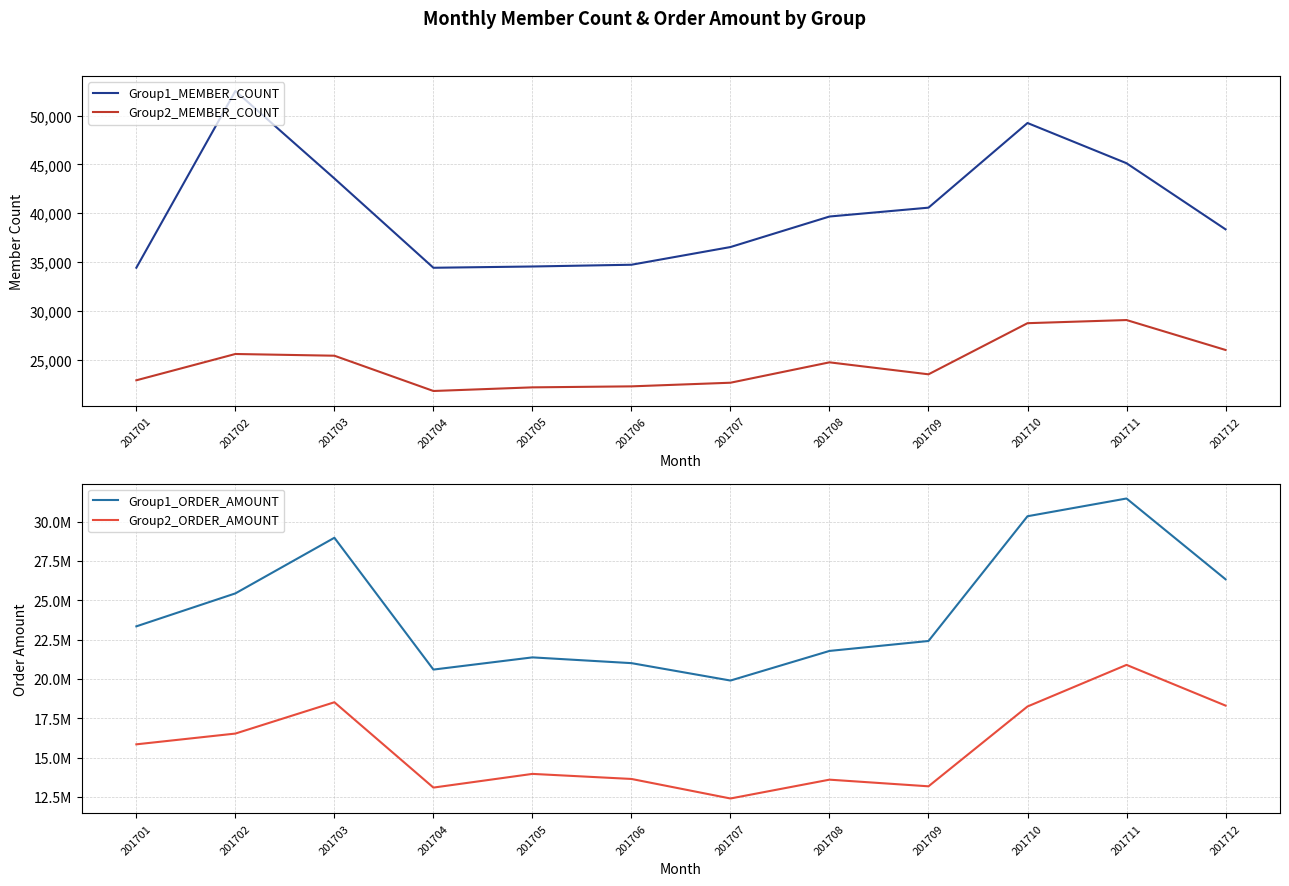

What is the difference between the highest and lowest values at 201708?

21753641.8